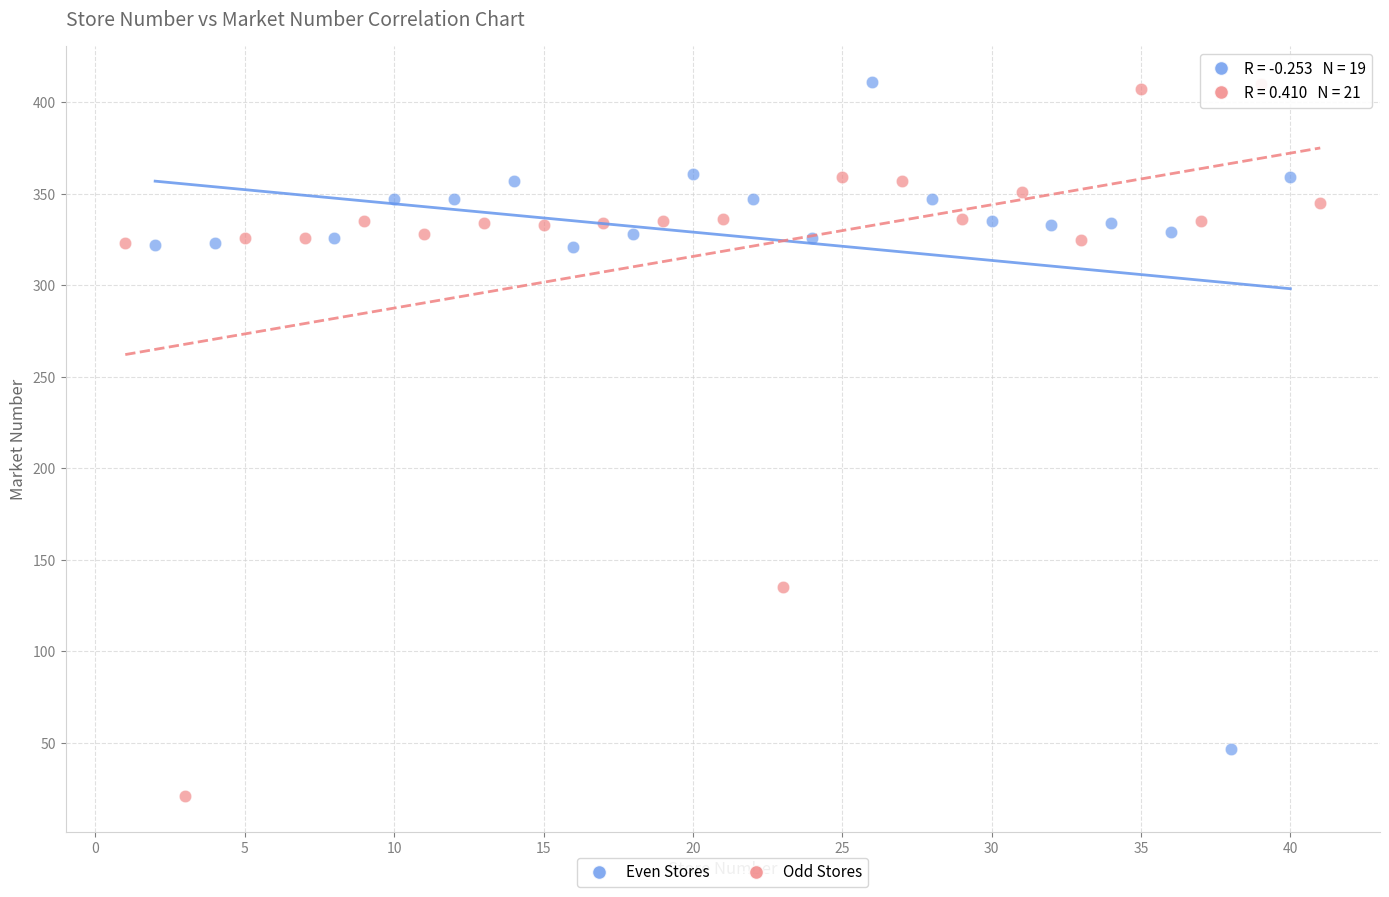

What are all the series names shown in the legend?

Even Stores, Odd Stores